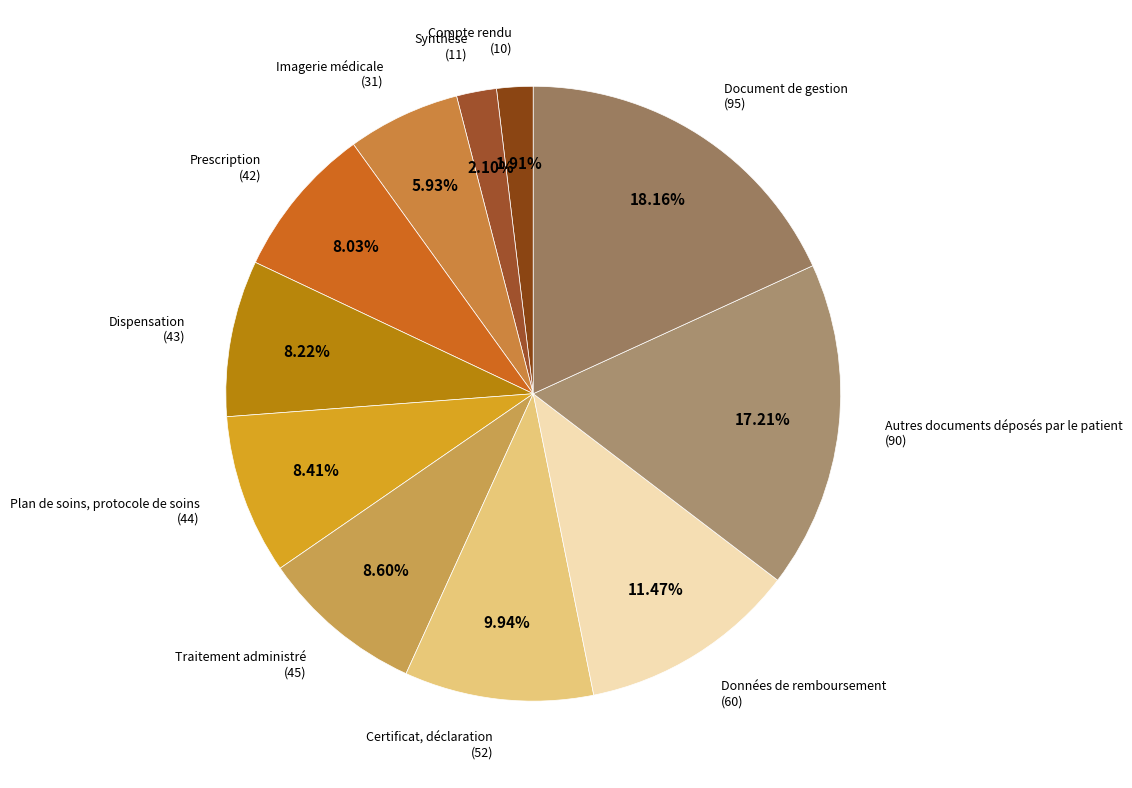

True or false: Certificat, déclaration accounts for 4% of the total.

False